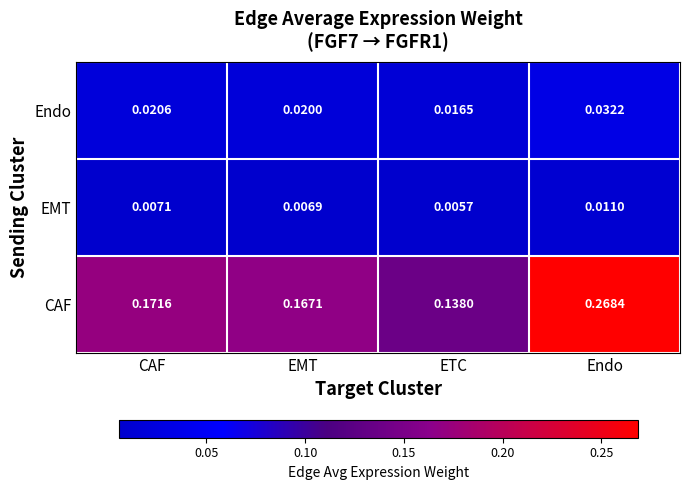

Which series has the widest spread of values?

CAF